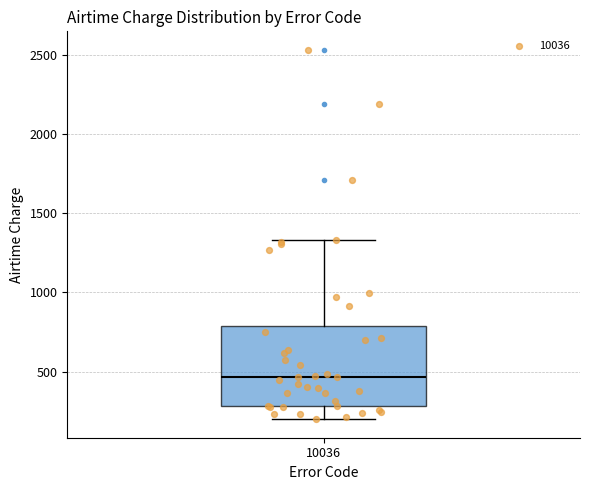

Where is the upper edge of the box at x = 10036 on the y-axis? The values are not printed on the chart, so give them approximately, as read against the axis.

800